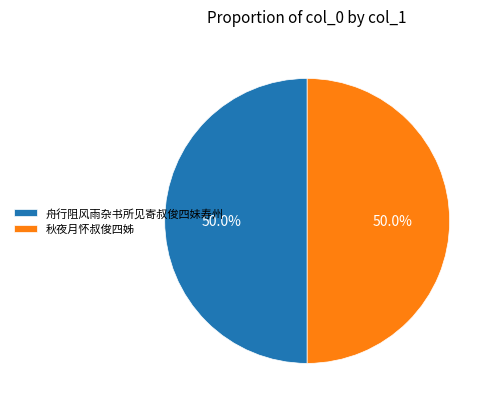

What percentage is NOT represented by 秋夜月怀叔俊四姊?

50.0%